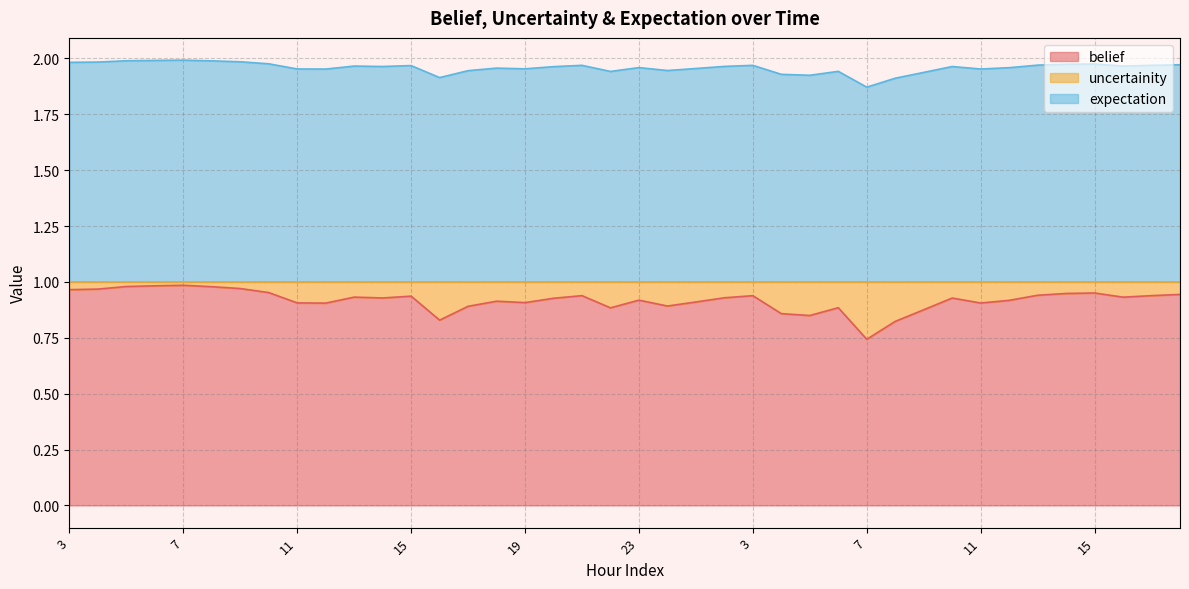

The value of belief at 21 is 0.9. True or false?

True